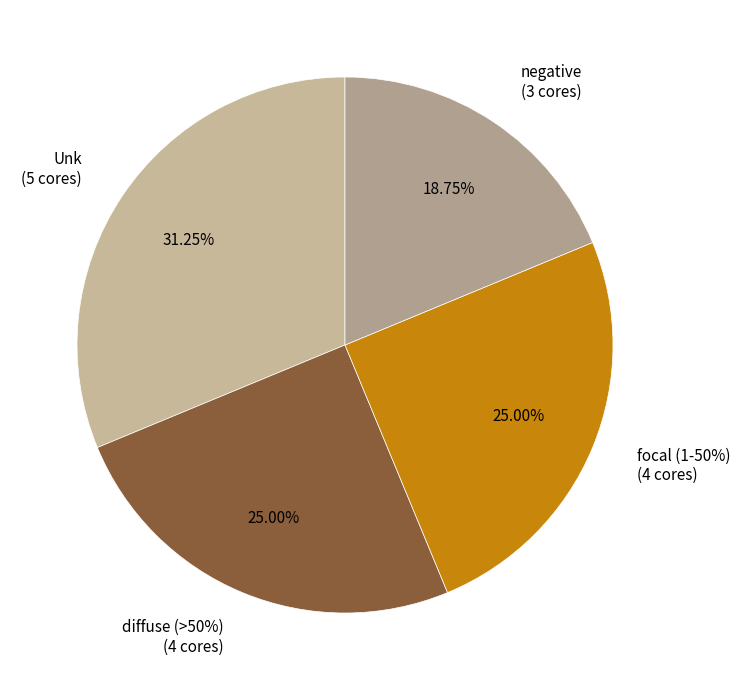

What is the change in value from focal (1-50%) to negative?

-1